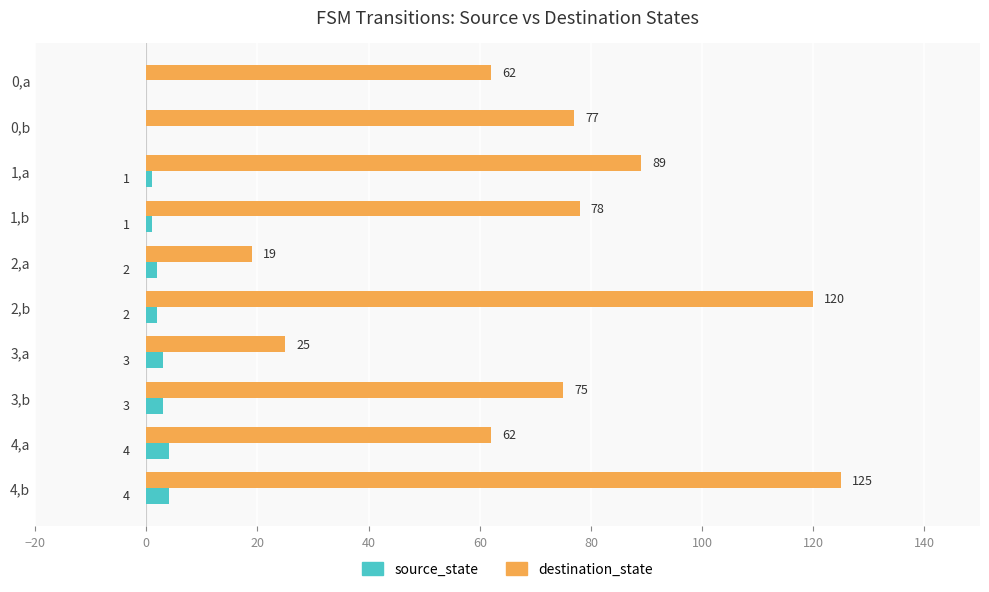

What is the sum of the source_state values at 1,a and 3,a?

4